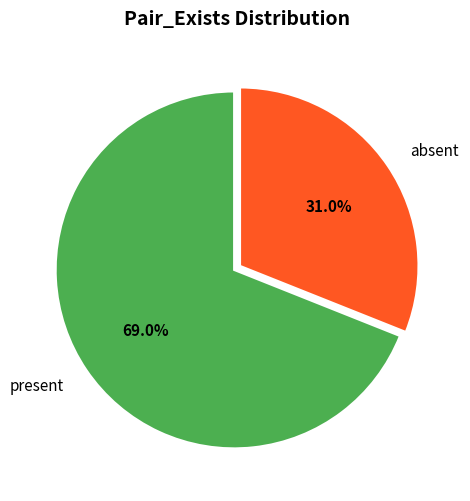

What percentage is the absent slice, to the nearest percent?

31%